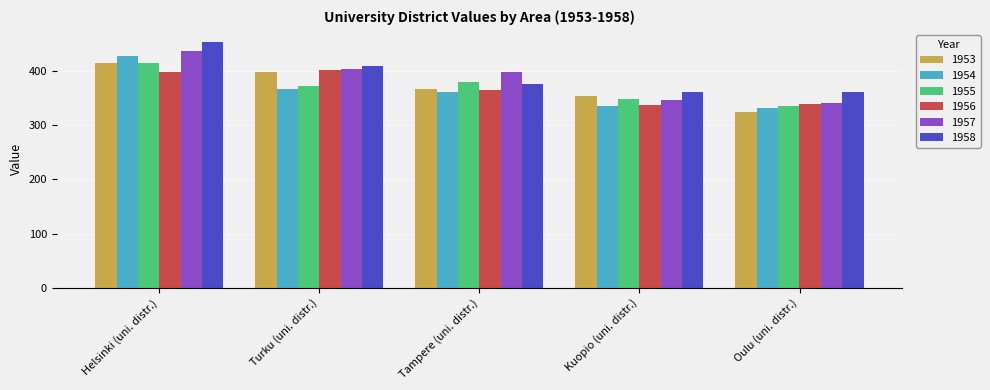

What are all the series names shown in the legend?

1953, 1954, 1955, 1956, 1957, 1958